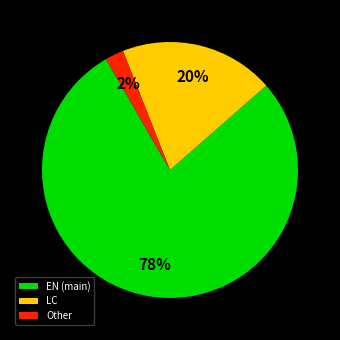

Which has a higher value, LC or Other?

LC